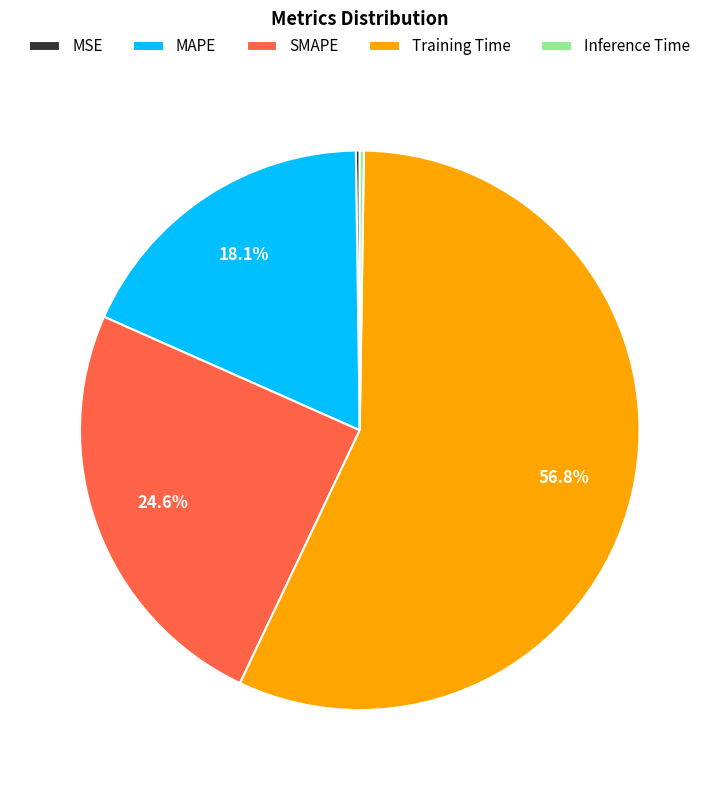

To the nearest percent, what is the average slice percentage?

20%